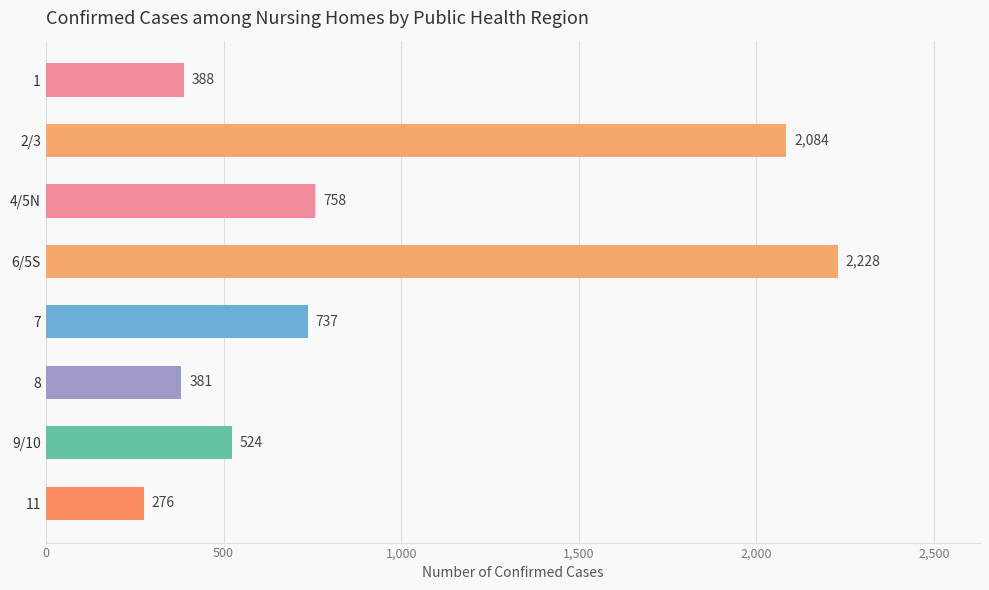

At which label is the value closest to 1252?

4/5N